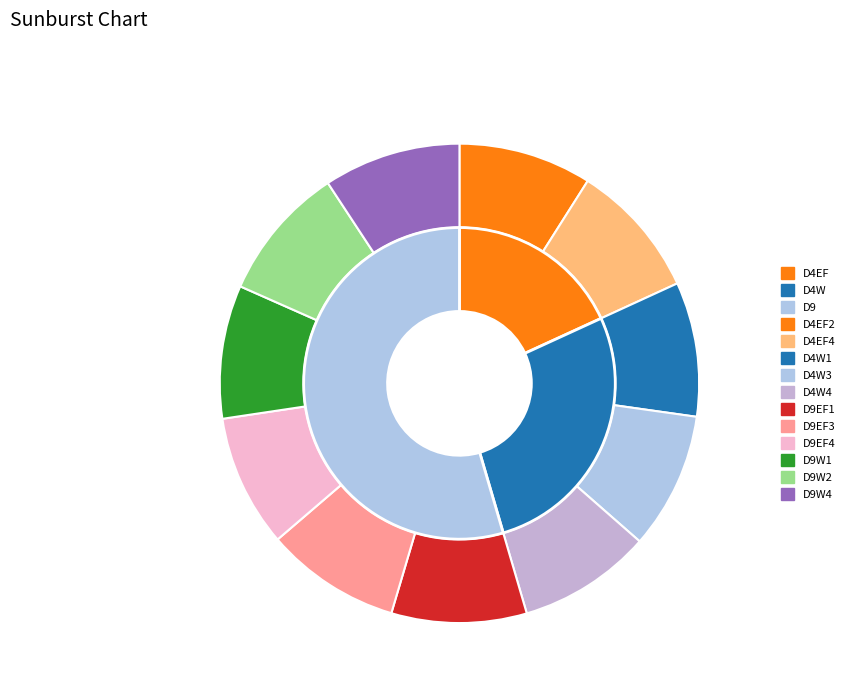

How many slices are in this pie chart?

11